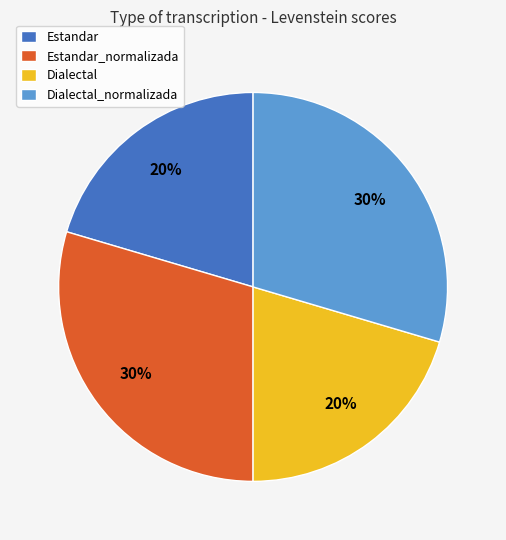

Count the number of slices in the pie.

4